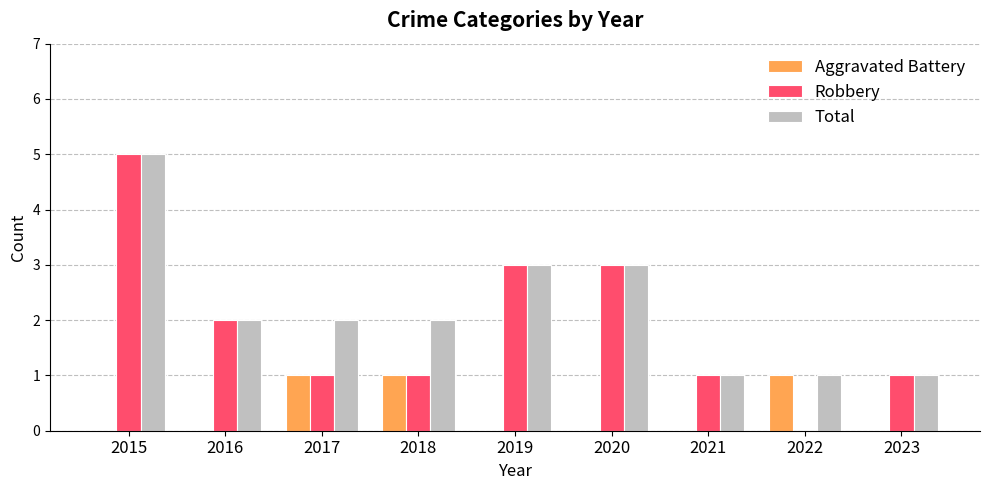

What is the highest value of the Aggravated Battery series?

1